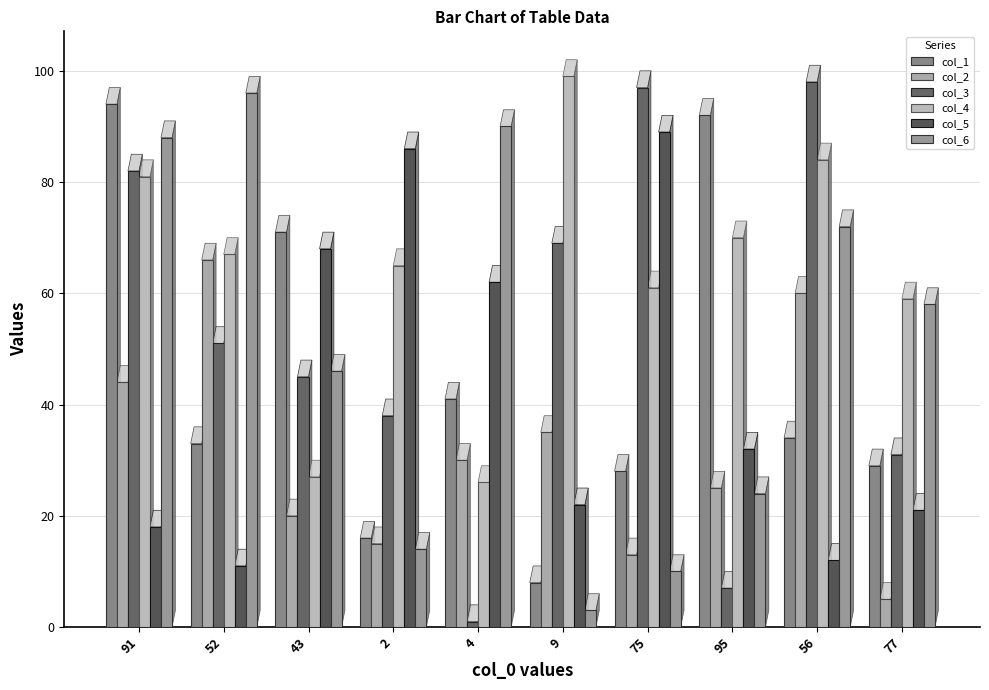

Where does the col_3 series first go above 51?

91